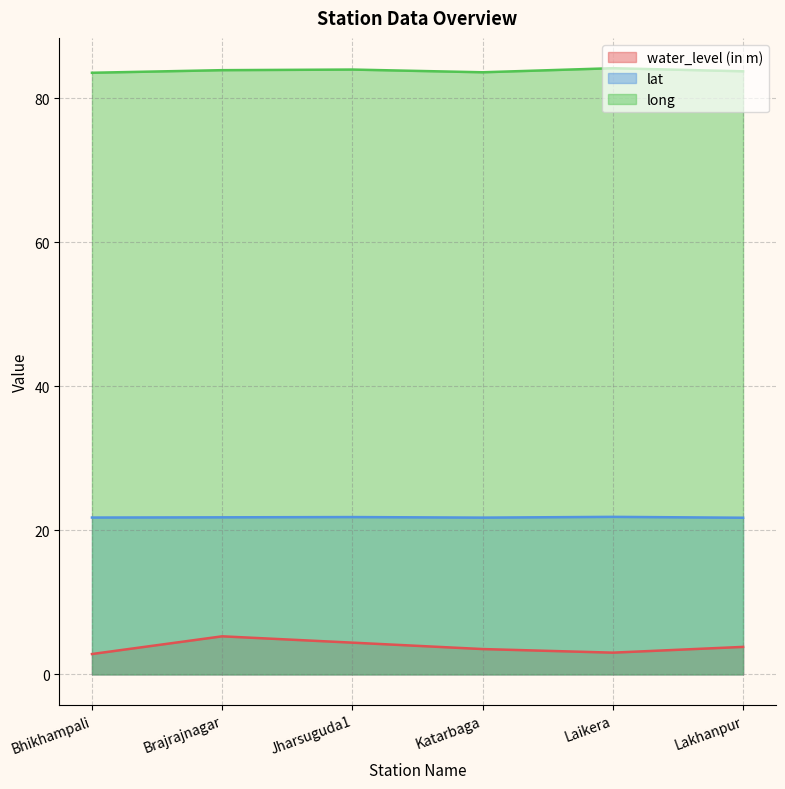

What is the label of the 4th point from the right?

Jharsuguda1